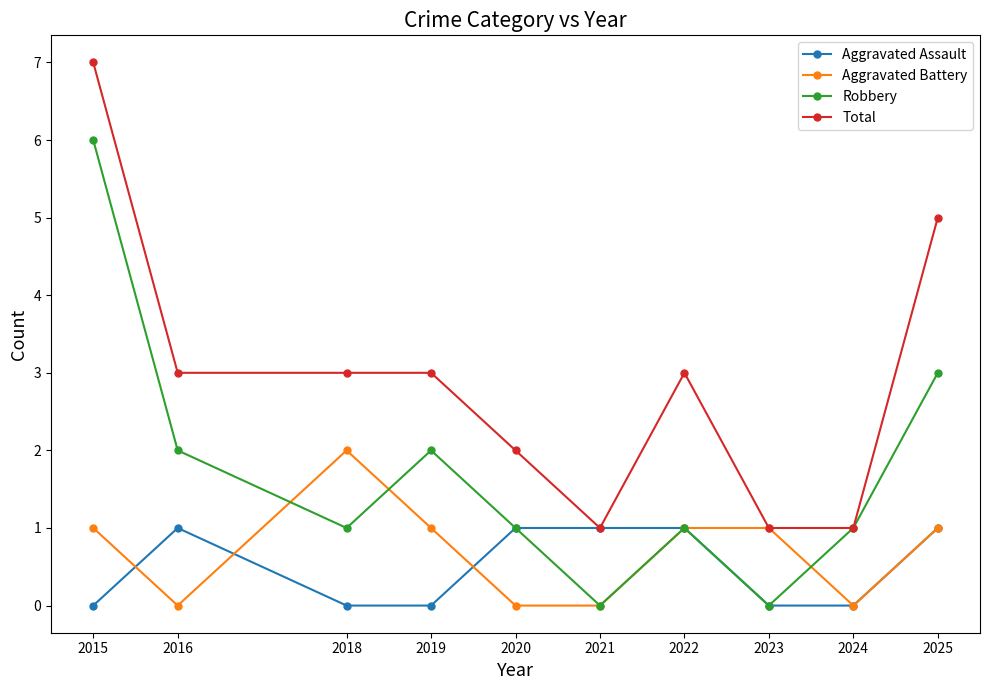

Rank the series by their maximum value, from highest to lowest.

Total, Robbery, Aggravated Battery, Aggravated Assault